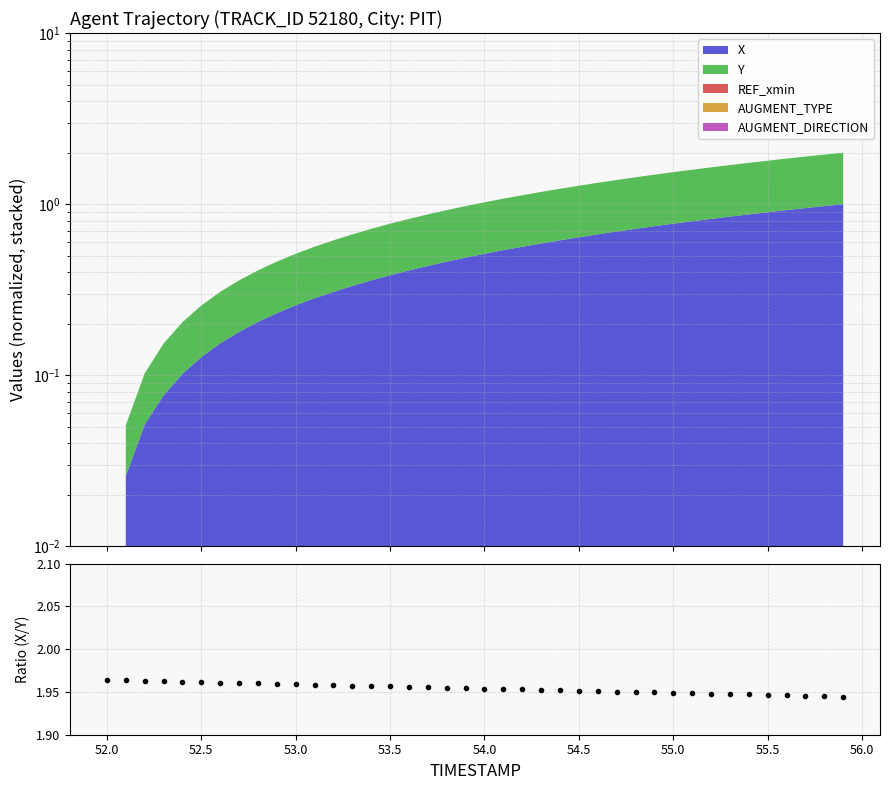

True or false: the data has more than 0 interior local peaks.

False